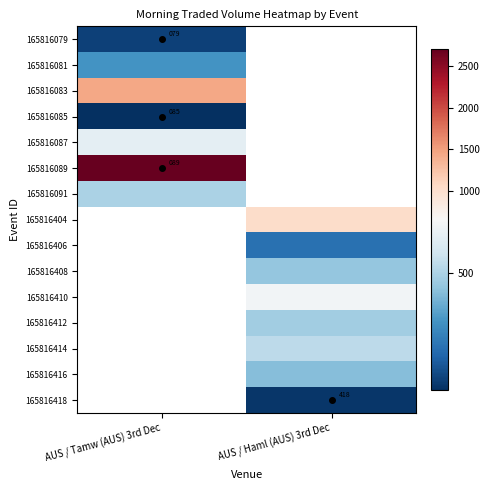

How many data points does each series have?

2